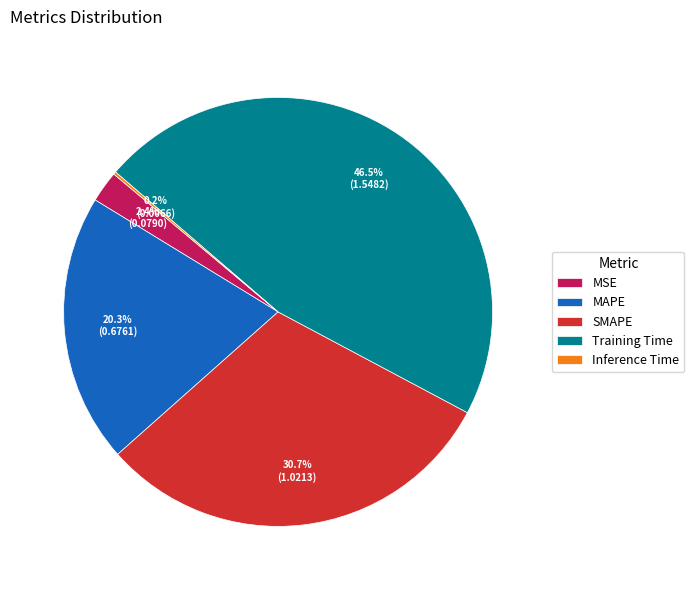

What is the largest slice in the pie chart?

Training Time